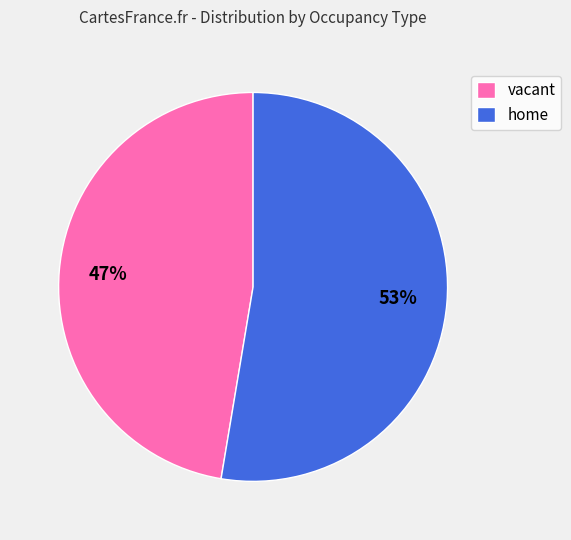

The vacant slice represents 47% of the pie. True or false?

True